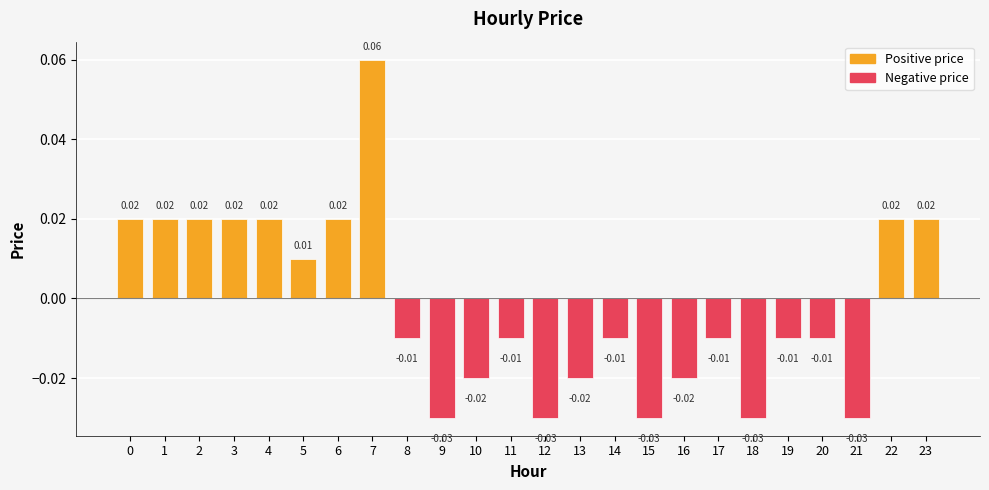

Which has a higher value, 12 or 8?

8